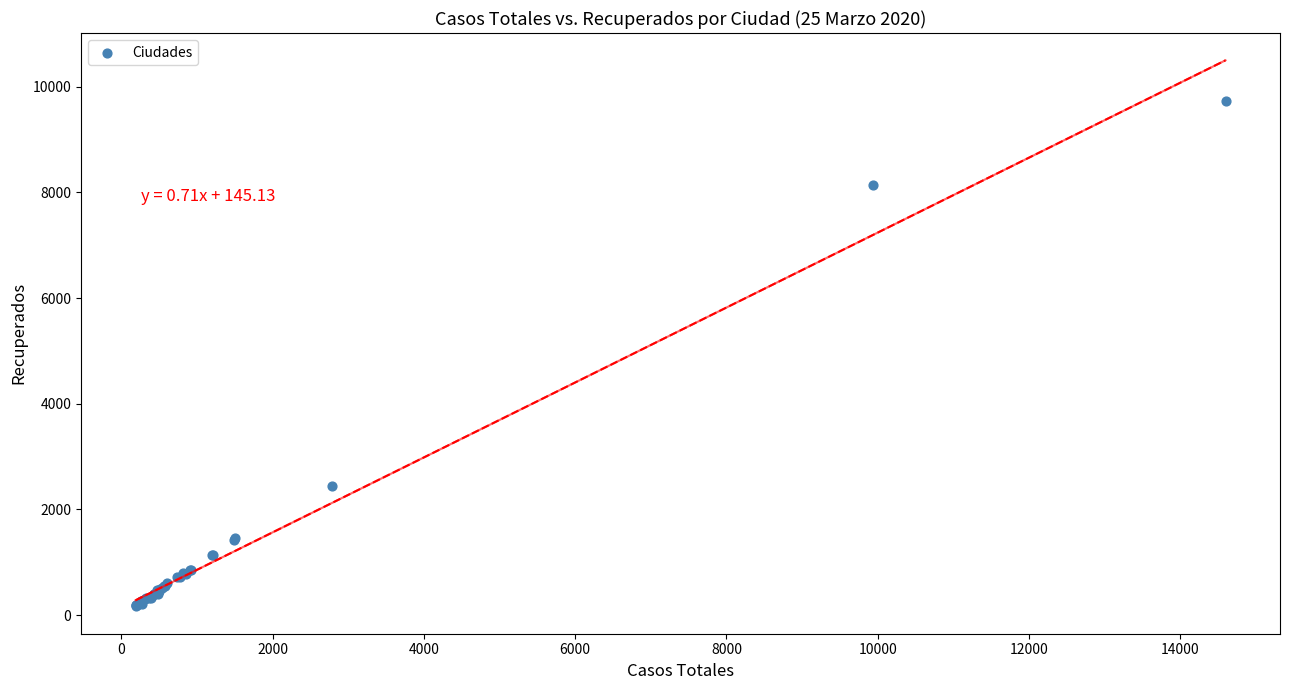

What Y value in the scatter plot is closest to 4952?

2446